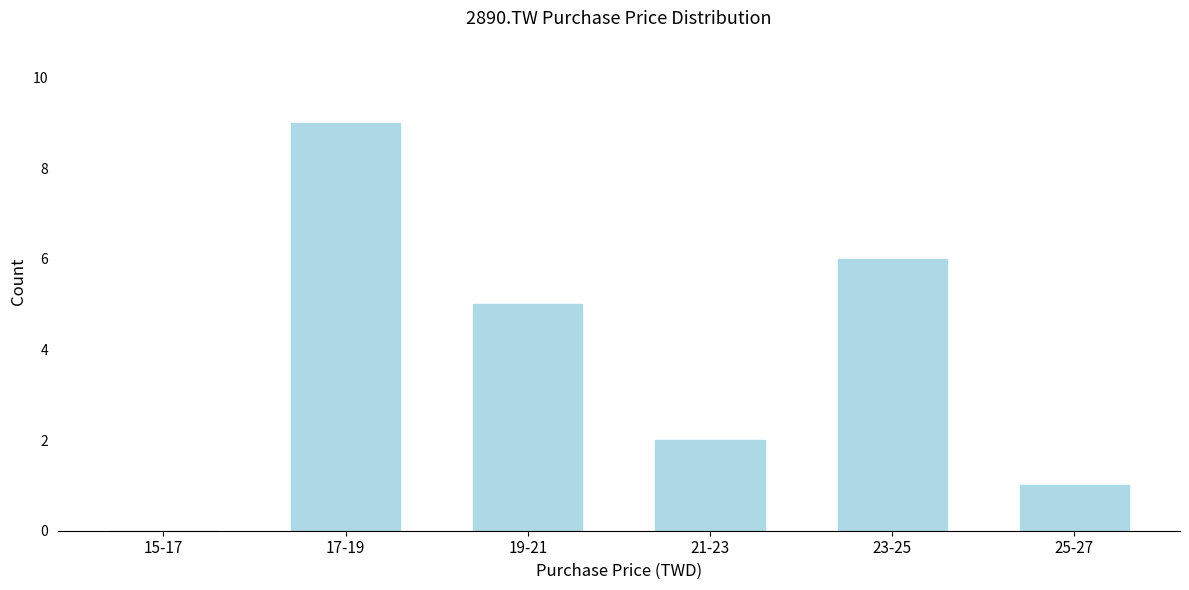

Reading right to left, list all the values displayed in this chart.

25-27=1	23-25=6	21-23=2	19-21=5	17-19=9	15-17=0